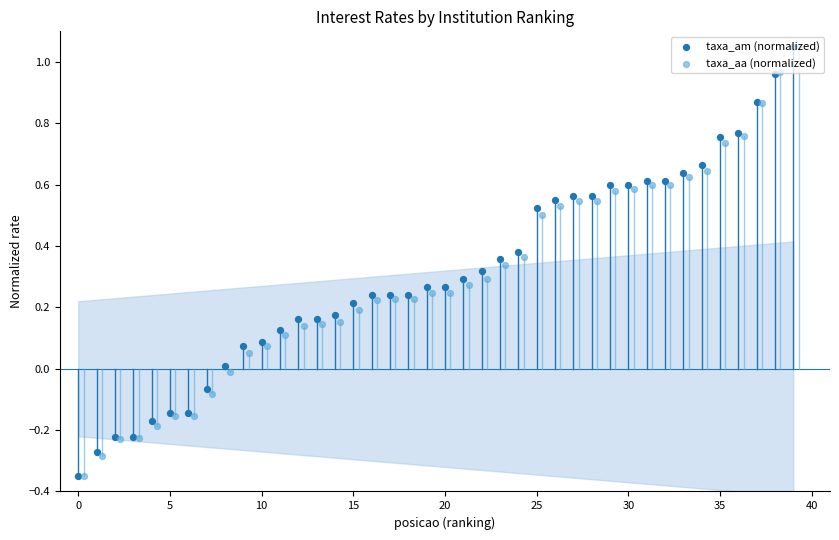

At how many categories does at least one series exceed 0?

32